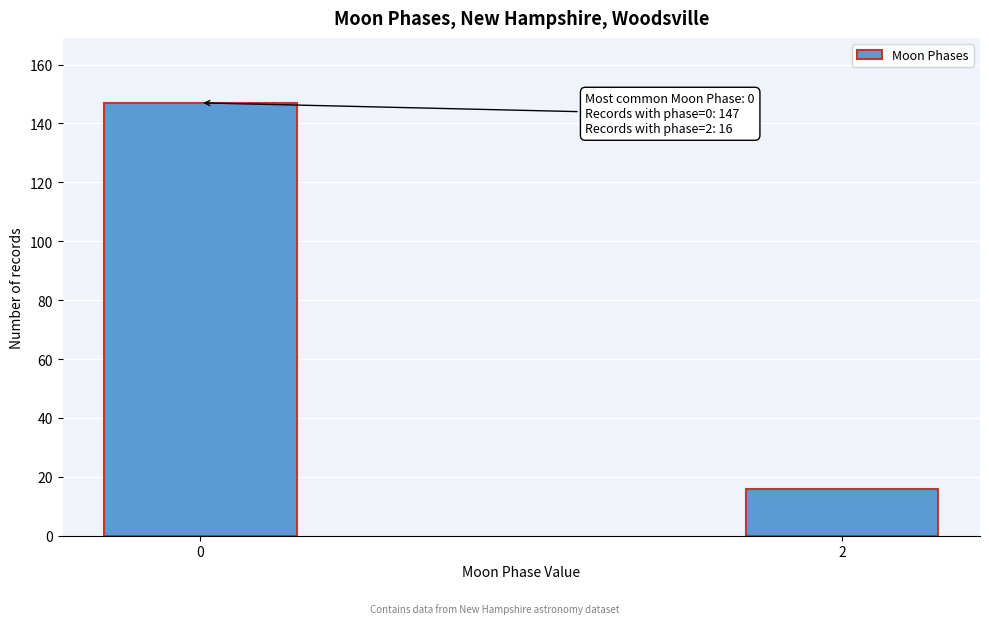

Reading left to right, list all the values displayed in this chart.

0=147	2=16